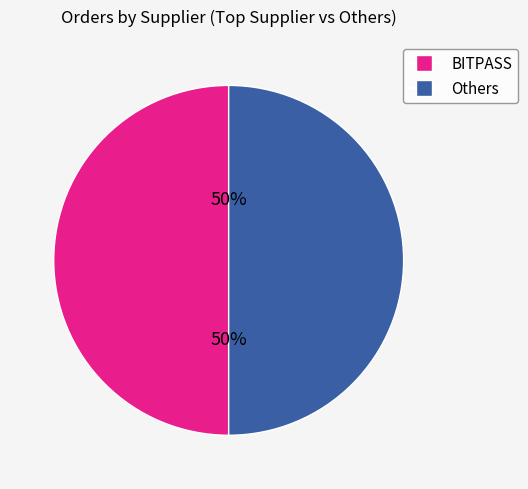

To the nearest percent, what is the average slice percentage?

50%